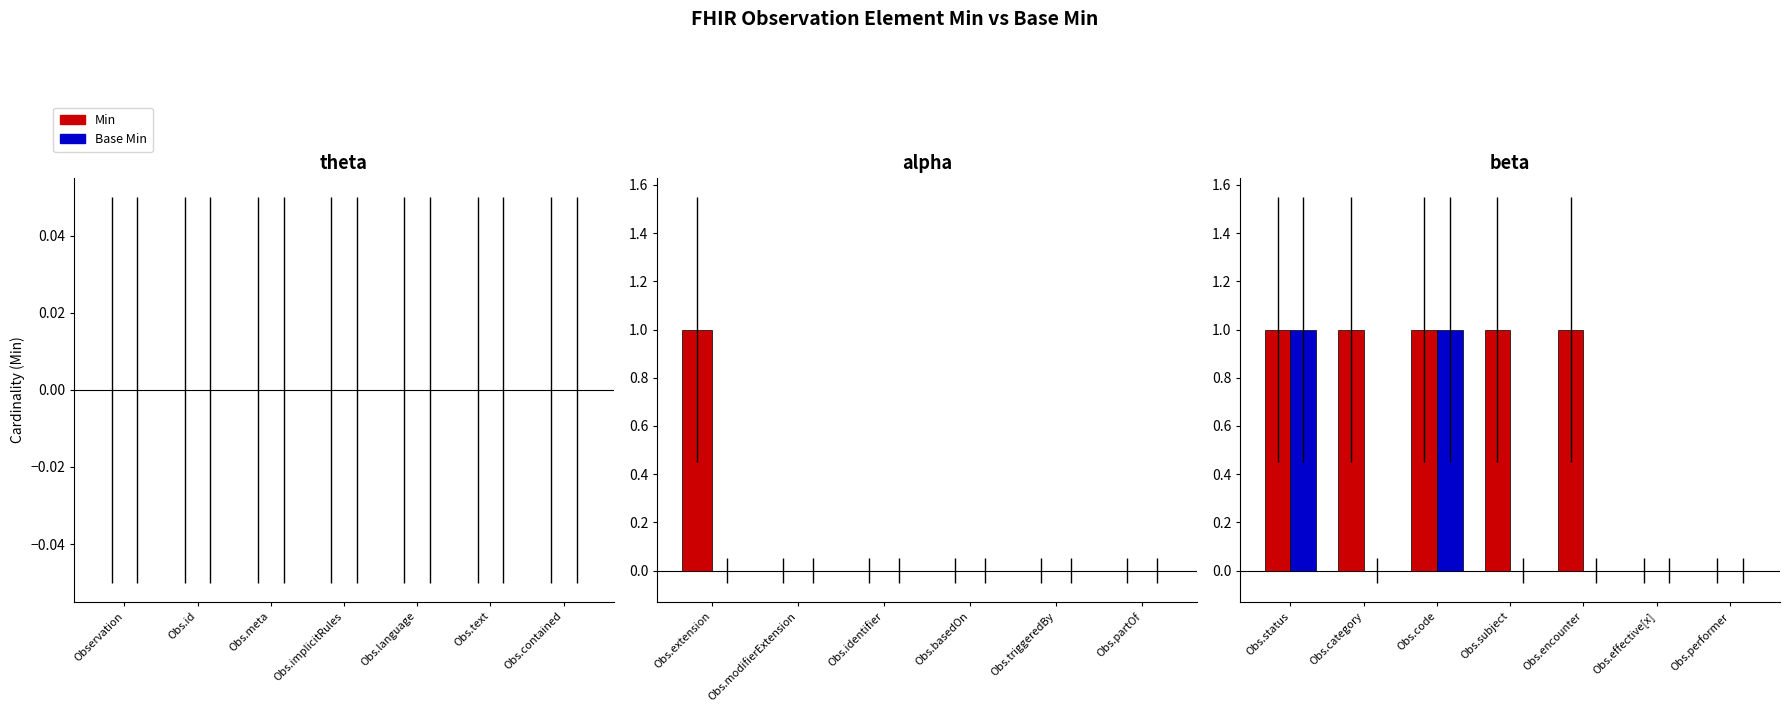

Which label corresponds to the smallest value in the chart?

Obs.effective[x]